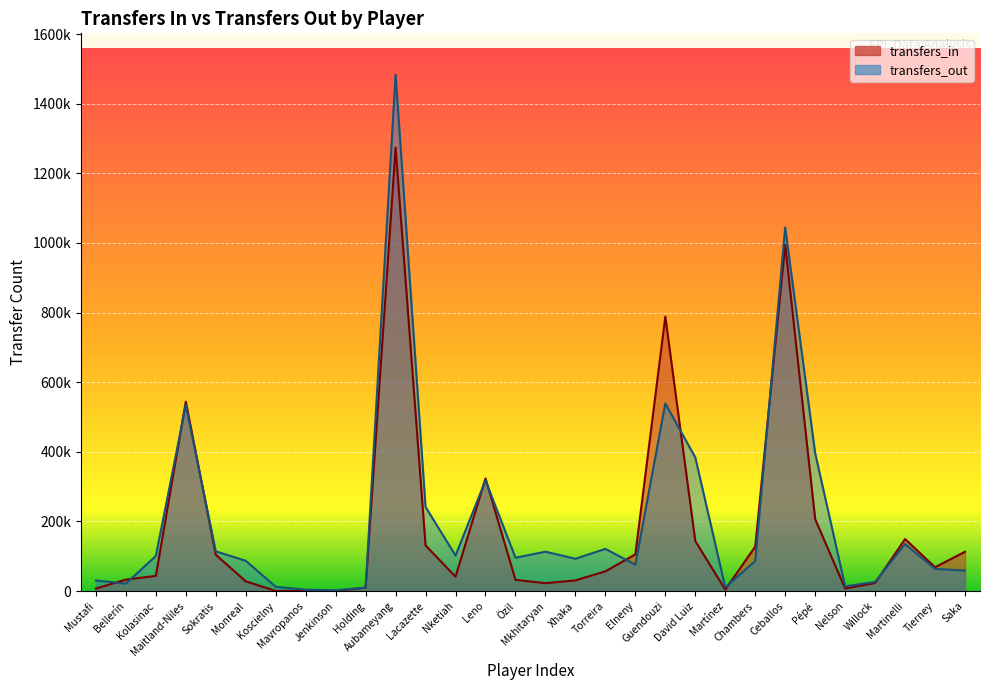

How many data points in transfers_in are above 56614?

14